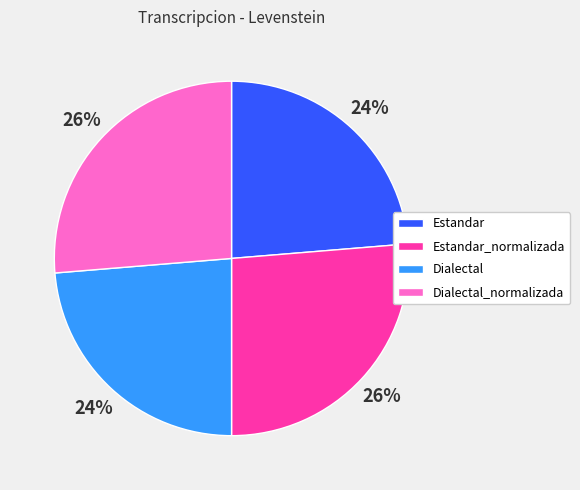

Is there a majority slice in this chart?

No